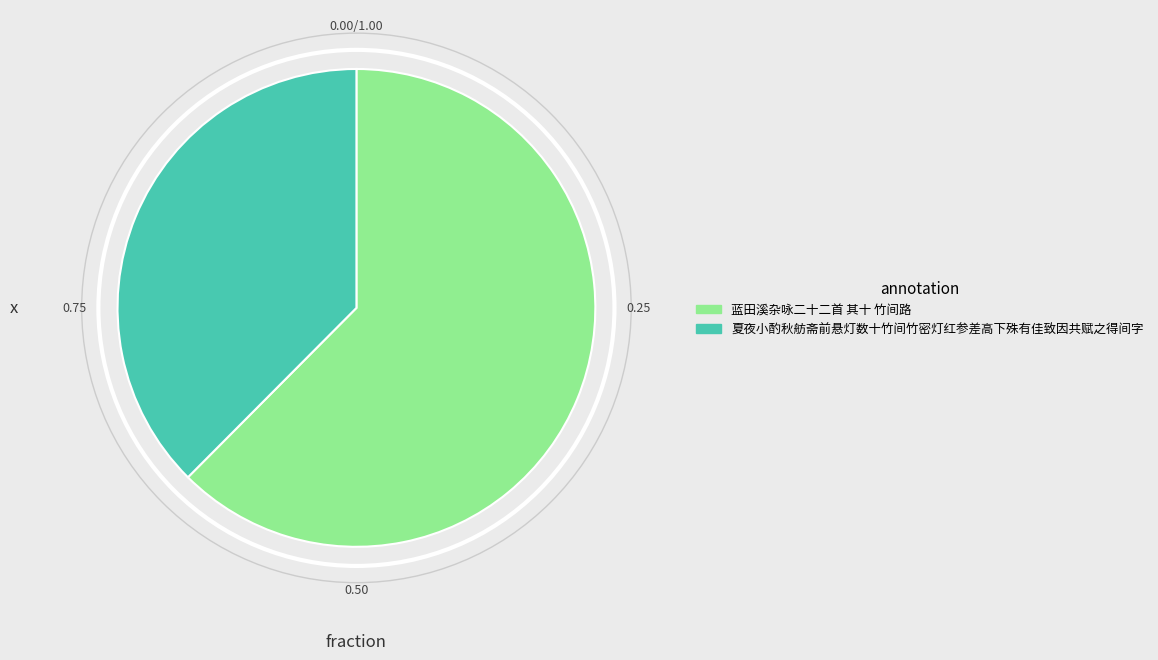

Rank the categories by value from highest to lowest.

蓝田溪杂咏二十二首 其十 竹间路, 夏夜小酌秋舫斋前悬灯数十竹间竹密灯红参差高下殊有佳致因共赋之得间字